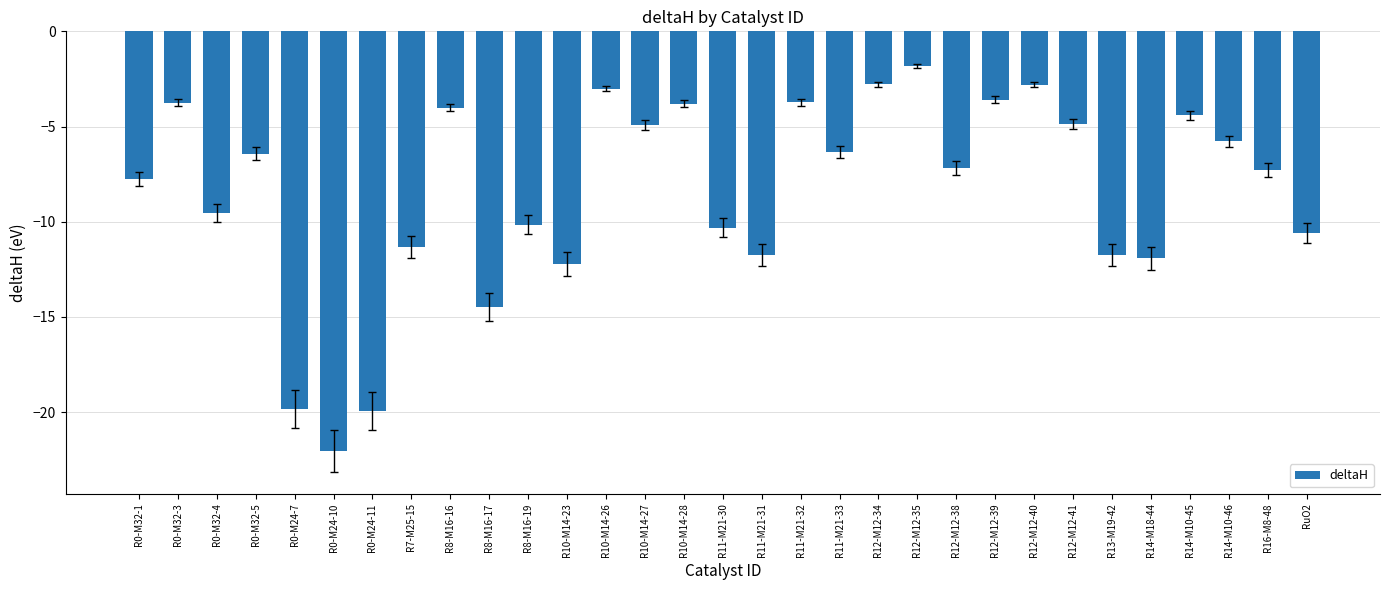

What is the label of the 5th bar from the left?

R0-M24-7